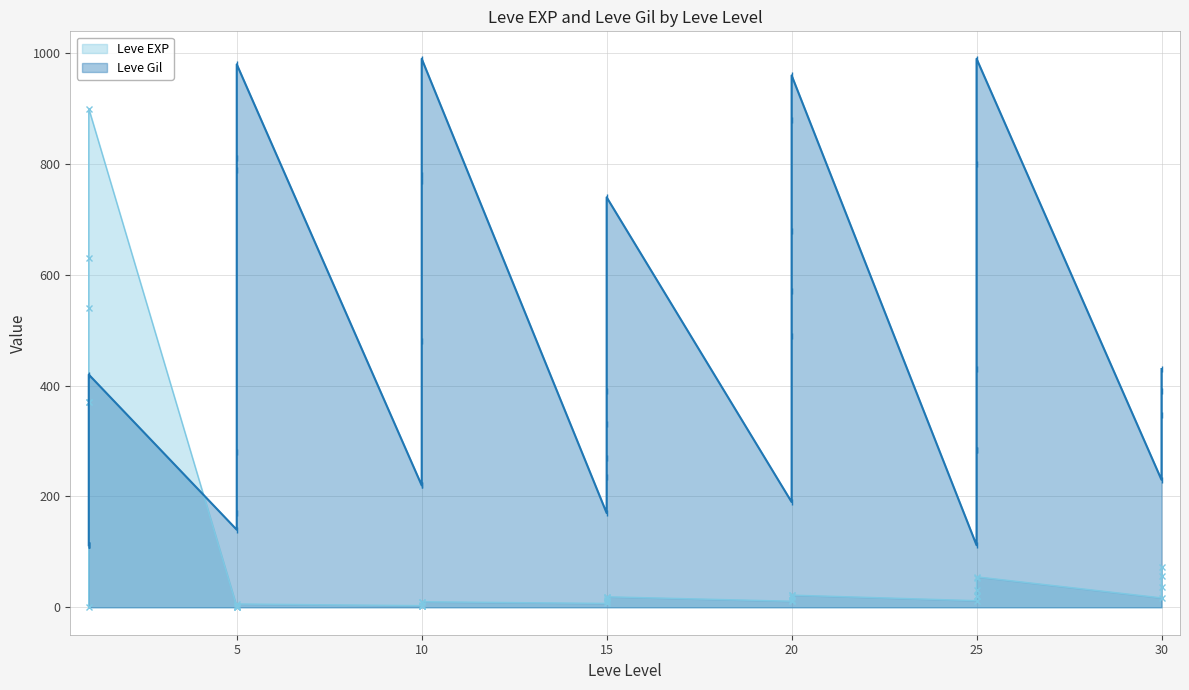

Reading left to right, transcribe all the data shown in this chart.

Leve EXP: 1=1	1=540	1=630	1=370	1=900	1=370	5=1	5=6	5=1	5=2	5=1	5=3	10=3	10=3	10=9	10=4	10=3	10=10	15=17	15=7	15=19	15=13	15=11	15=18	20=11	20=13	20=18	20=22	20=12	20=22	25=55	25=20	25=12	25=31	25=53	25=20	30=36	30=72	30=17	30=57
Leve Gil: 1=420	1=112	1=112	1=112	1=113	1=112	5=170	5=280	5=810	5=790	5=980	5=140	10=780	10=220	10=990	10=770	10=220	10=480	15=740	15=170	15=270	15=235	15=390	15=330	20=880	20=190	20=680	20=960	20=490	20=570	25=283	25=283	25=990	25=800	25=430	25=112	30=347	30=430	30=230	30=390